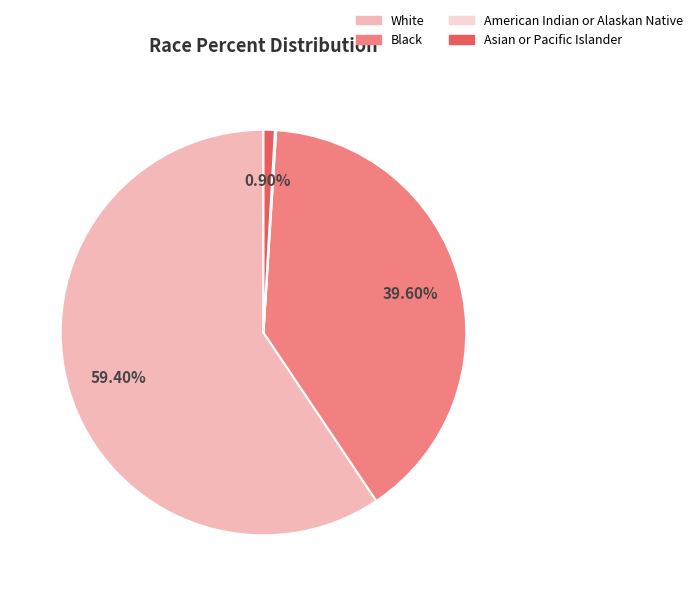

What is the total percentage of White and Asian or Pacific Islander?

60.3%